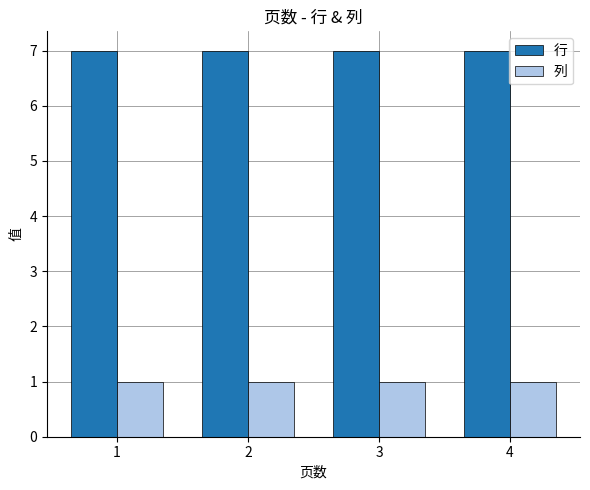

The value of 列 at 2 is 1. True or false?

True